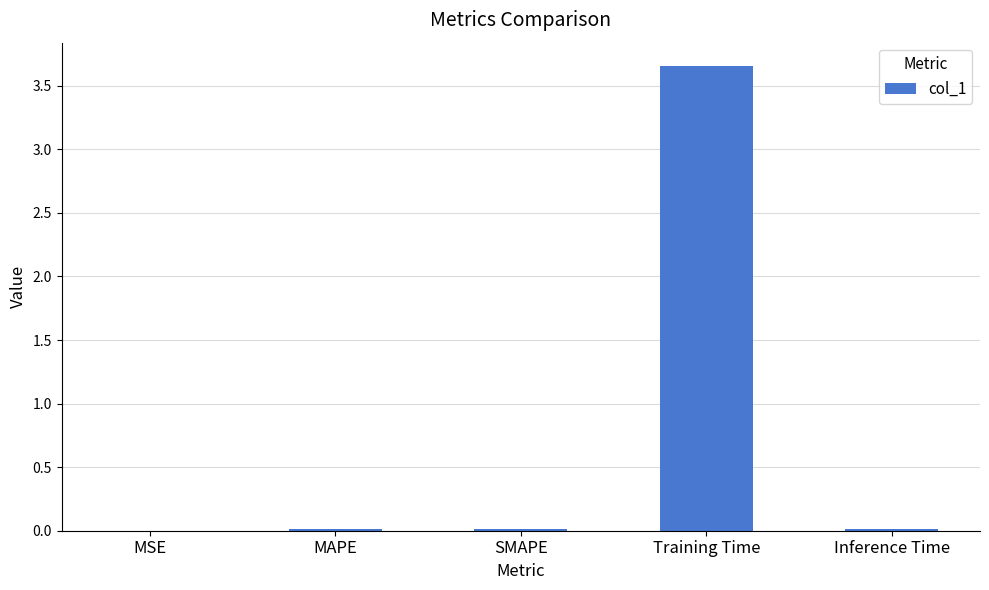

Which has a higher value, Training Time or MAPE?

Training Time